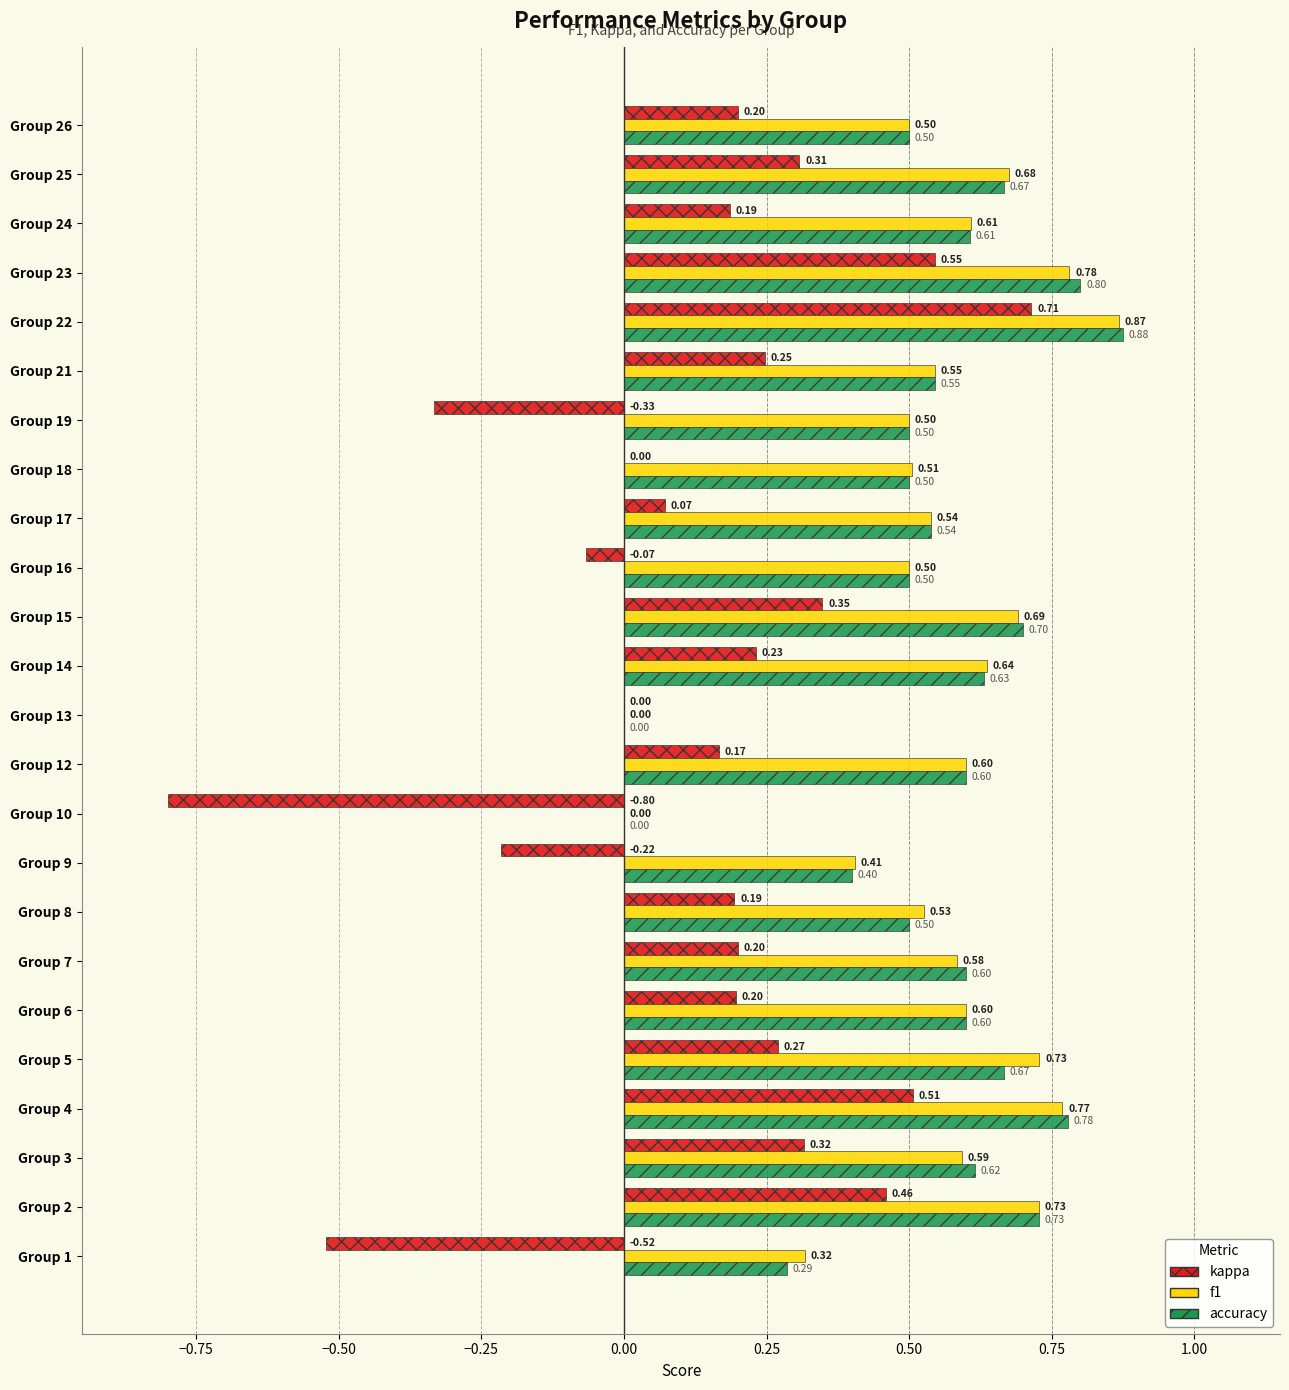

What are all the series names shown in the legend?

kappa, f1, accuracy